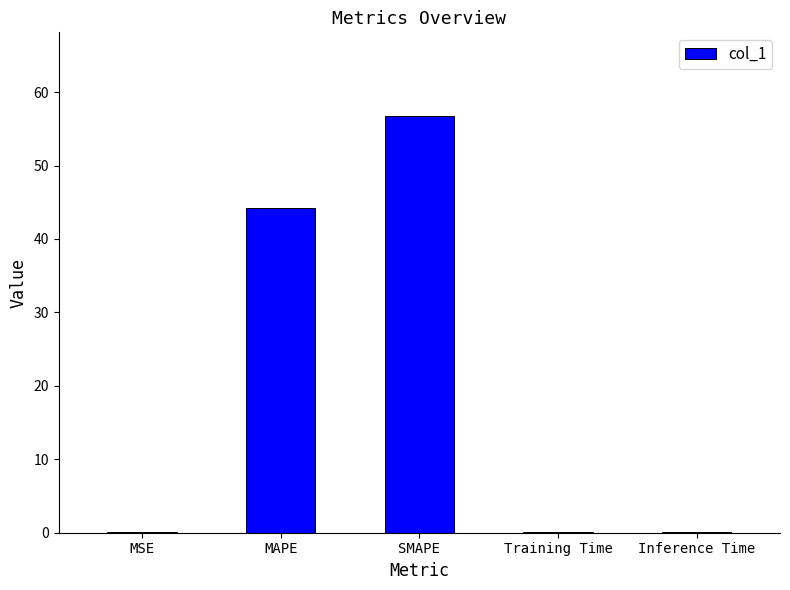

At which category does the chart reach its peak across all series?

SMAPE